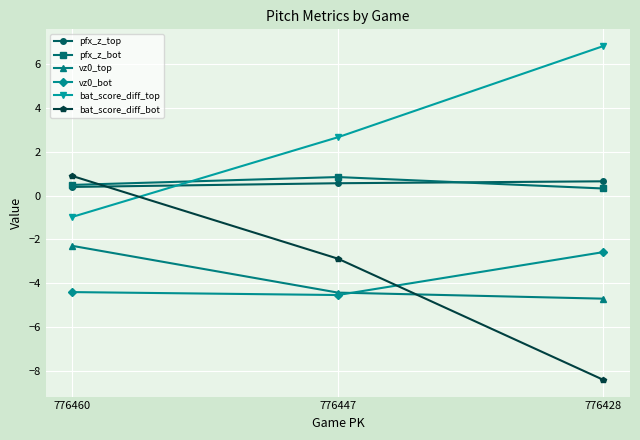

Count the bat_score_diff_top values in the range 0 to 6.

1